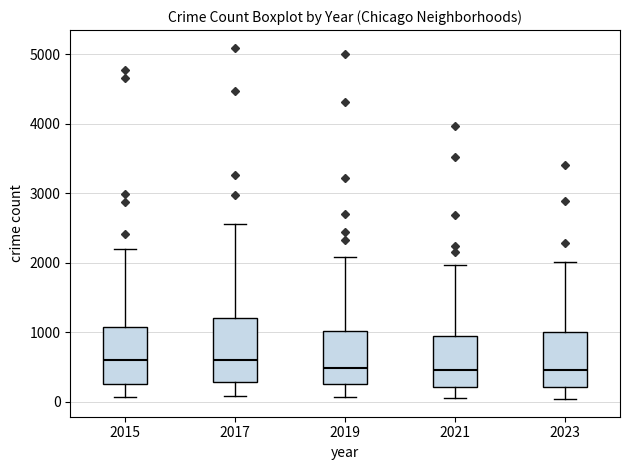

Comparing the boxes themselves (not the whiskers), which one is the tallest?

2017